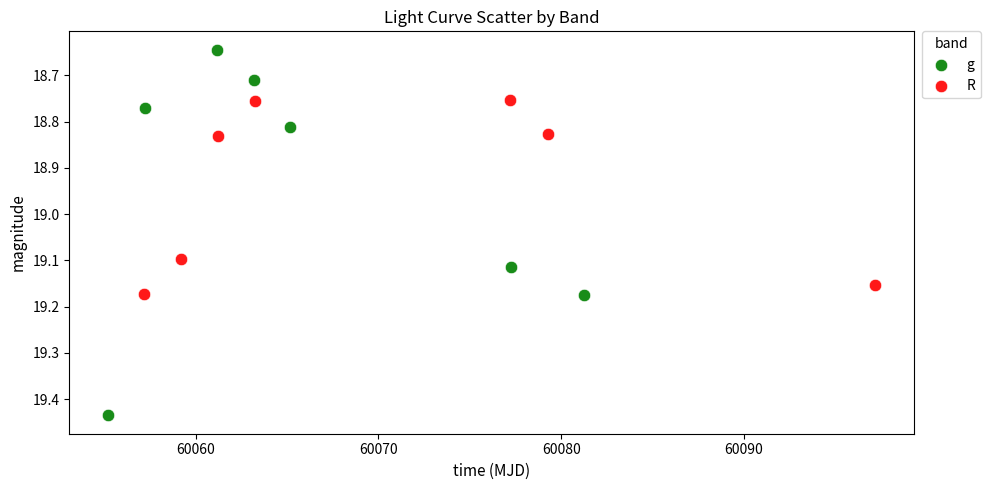

Which series has the widest spread of Y values?

g